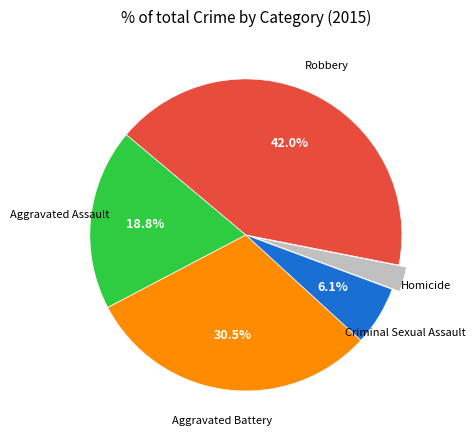

Does any single category account for the majority?

No